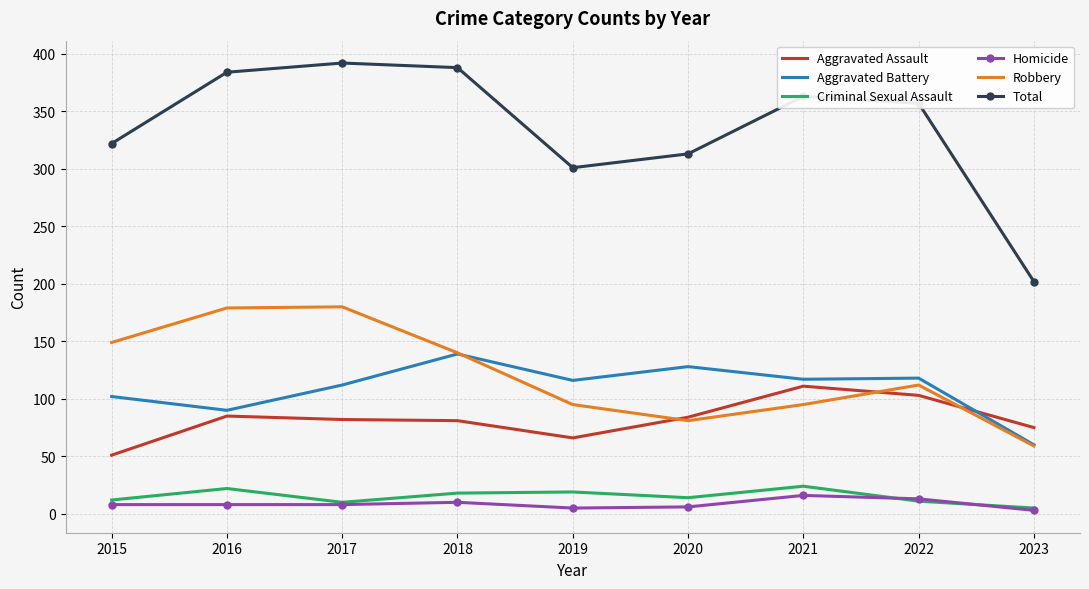

The value of Criminal Sexual Assault at 2016 is 22. True or false?

True